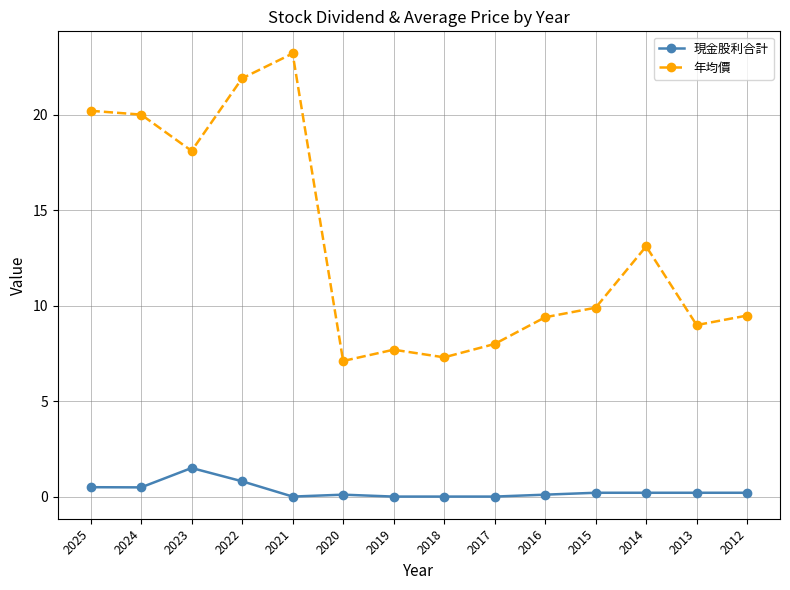

What is the average value of the 現金股利合計 series?

0.3